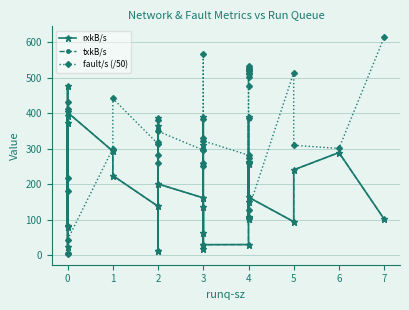

True or false: fault/s (/50) has more than 2 points higher than both neighbors.

True